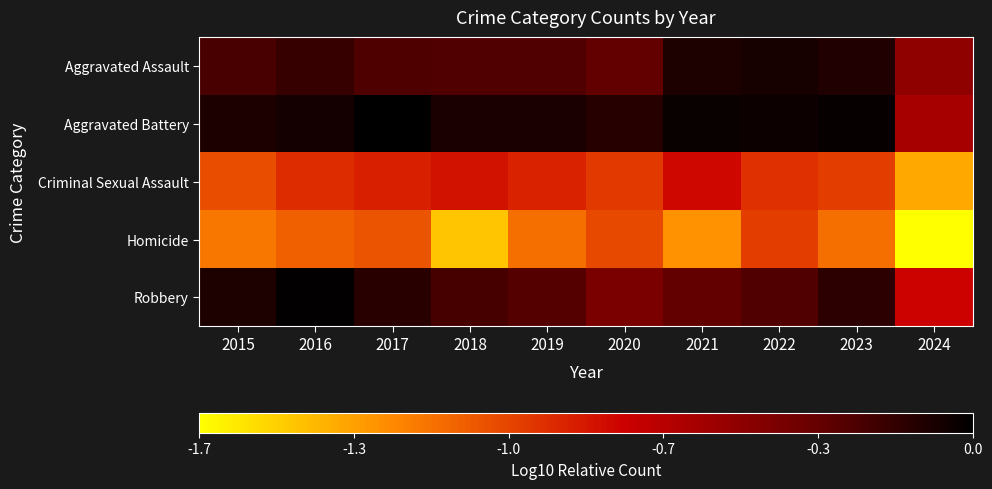

What is the total value across all series at 2019?

-2.7